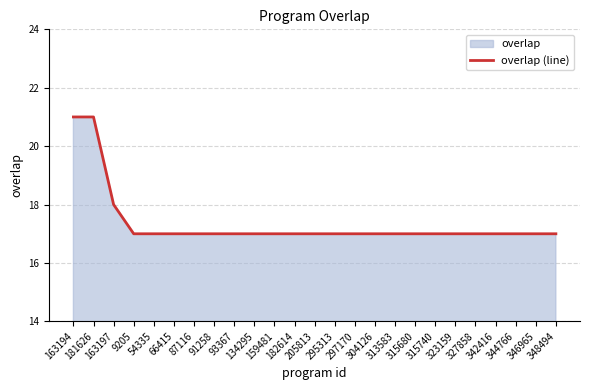

What position from the left is 297170?

15